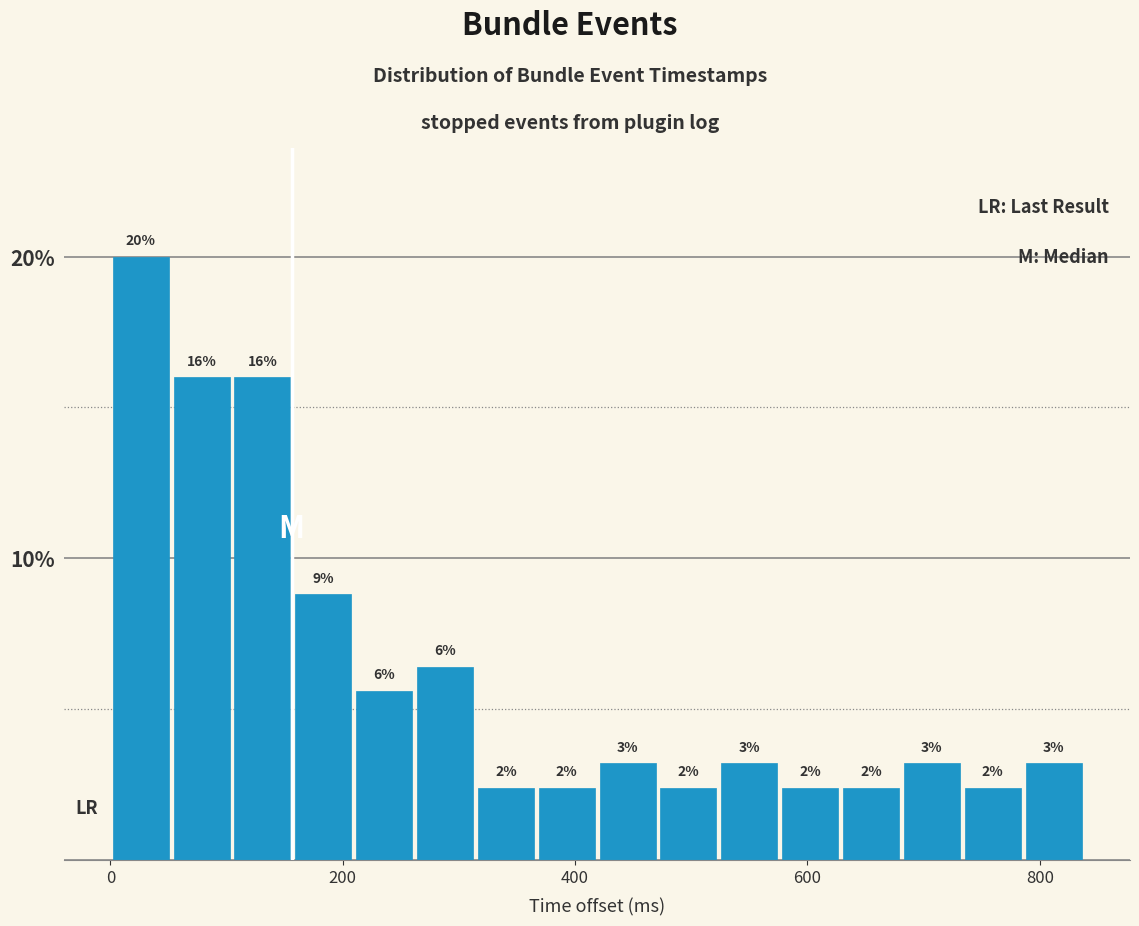

Read against the x-axis, roughly where is the centre of the tallest bar?

20